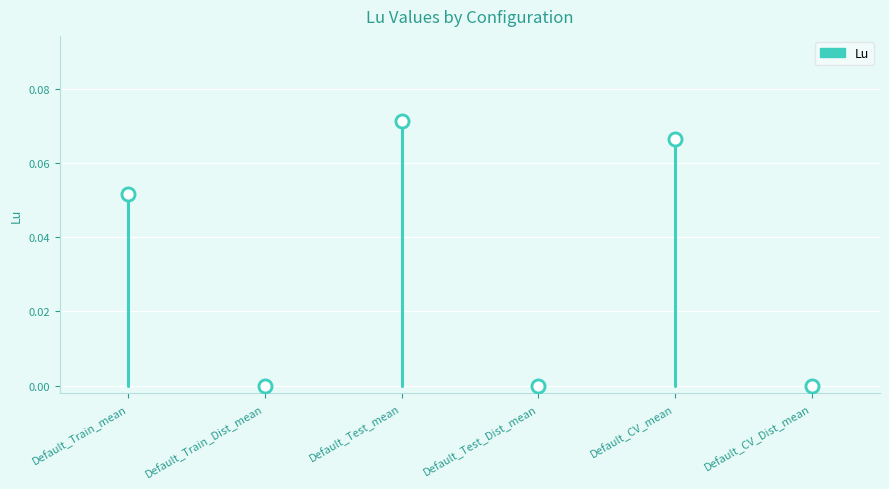

What is the change in value from Default_Train_Dist_mean to Default_CV_mean?

+0.1